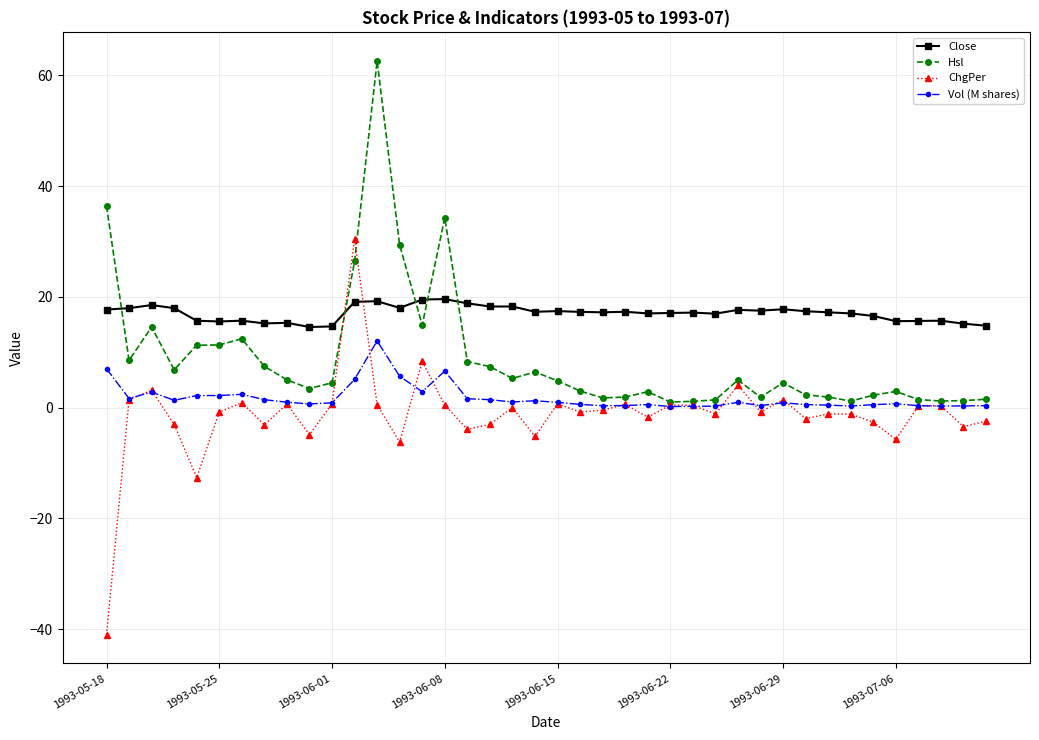

How many lines are shown in the chart?

4